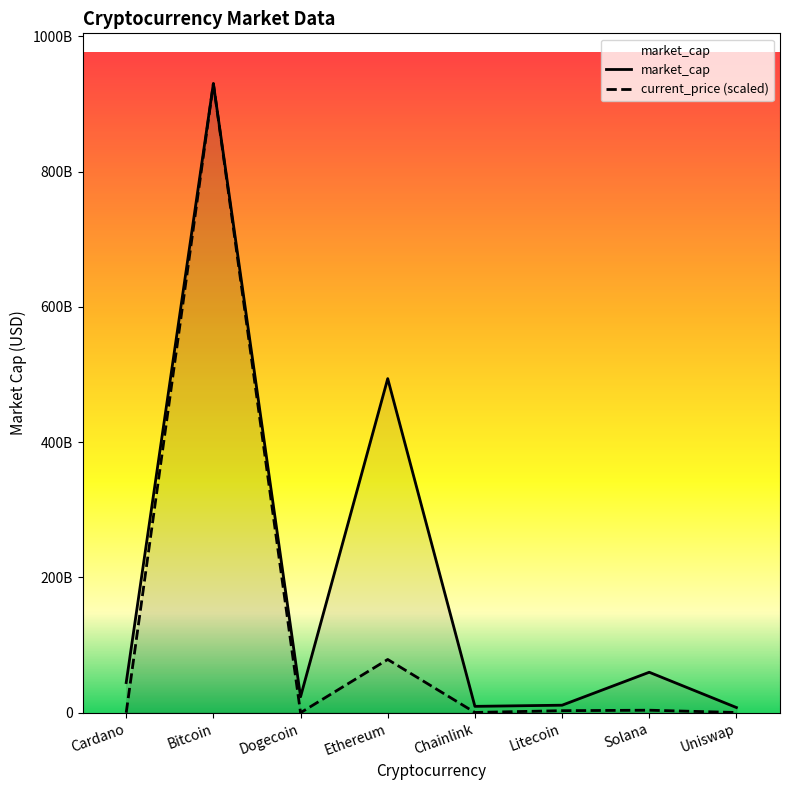

What is the change in value from Cardano to Bitcoin?

+929885536733.5